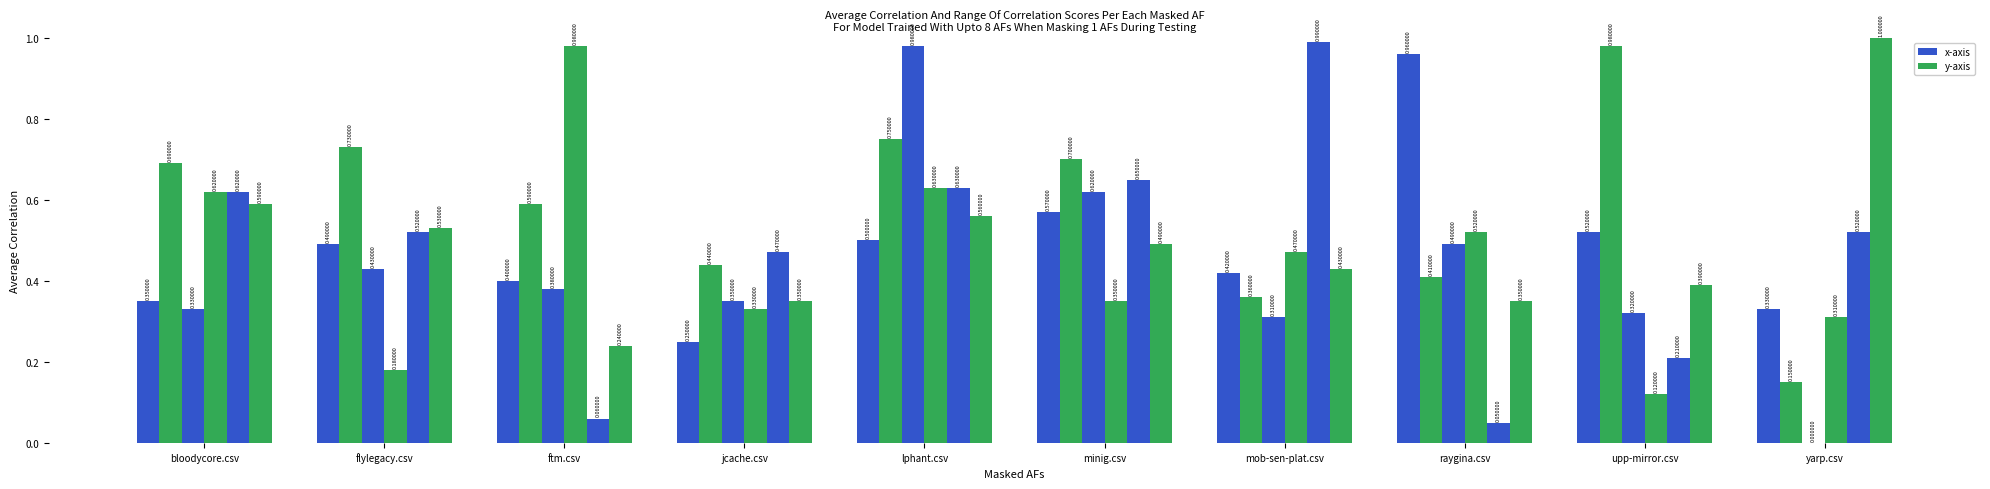

Reading left to right, transcribe all the data shown in this chart.

raygina.csv: 0.3	0.5	0.4	0.2	0.5	0.6	0.4	1.0	0.5	0.3
upp-mirror.csv: 0.7	0.7	0.6	0.4	0.8	0.7	0.4	0.4	1.0	0.1
lphant.csv: 0.3	0.4	0.4	0.3	1.0	0.6	0.3	0.5	0.3	0.0
ftm.csv: 0.6	0.2	1.0	0.3	0.6	0.3	0.5	0.5	0.1	0.3
mob-sen-plat.csv: 0.6	0.5	0.1	0.5	0.6	0.7	1.0	0.1	0.2	0.5
yarp.csv: 0.6	0.5	0.2	0.3	0.6	0.5	0.4	0.3	0.4	1.0